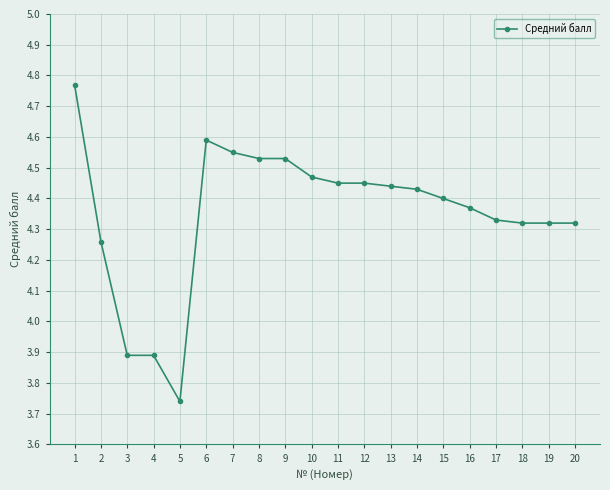

True or false: the data shows 7.5 at 11.

False